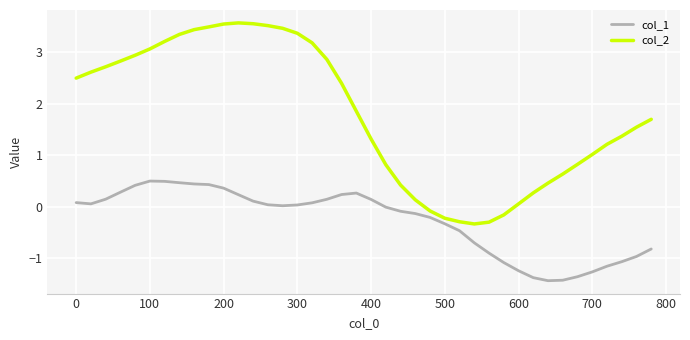

Which series has the widest spread of values?

col_2